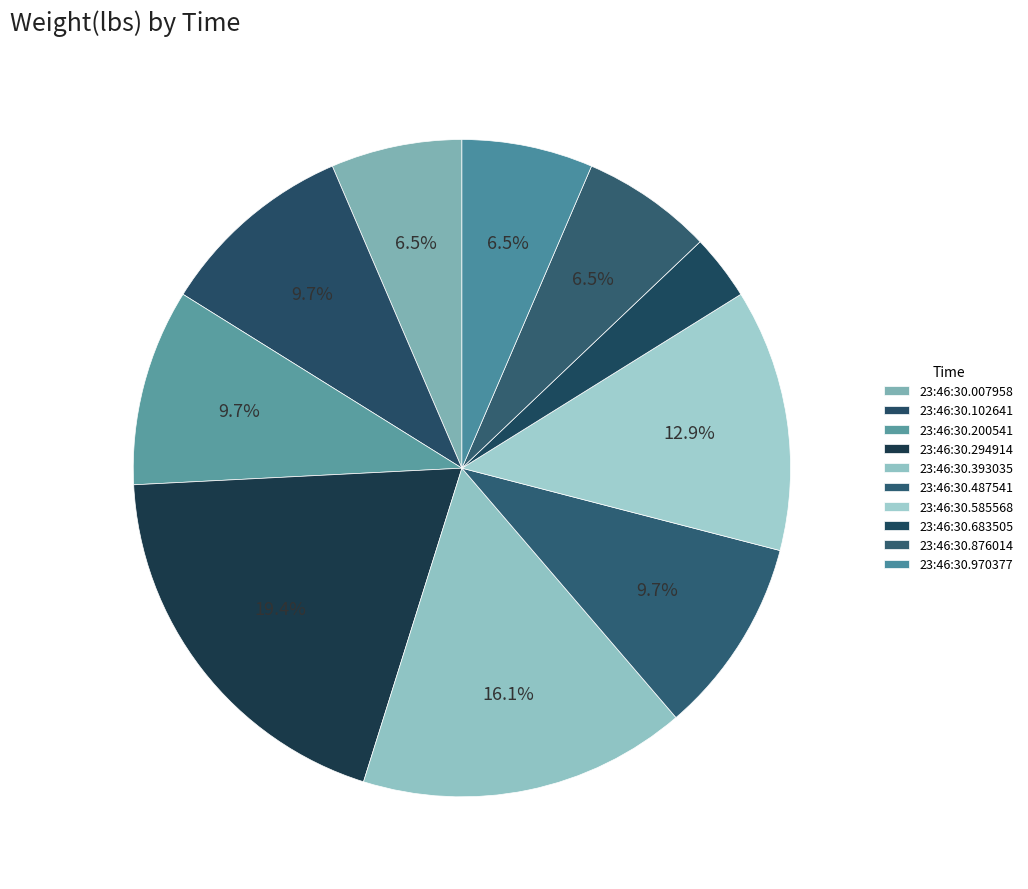

How many slices are in this pie chart?

10